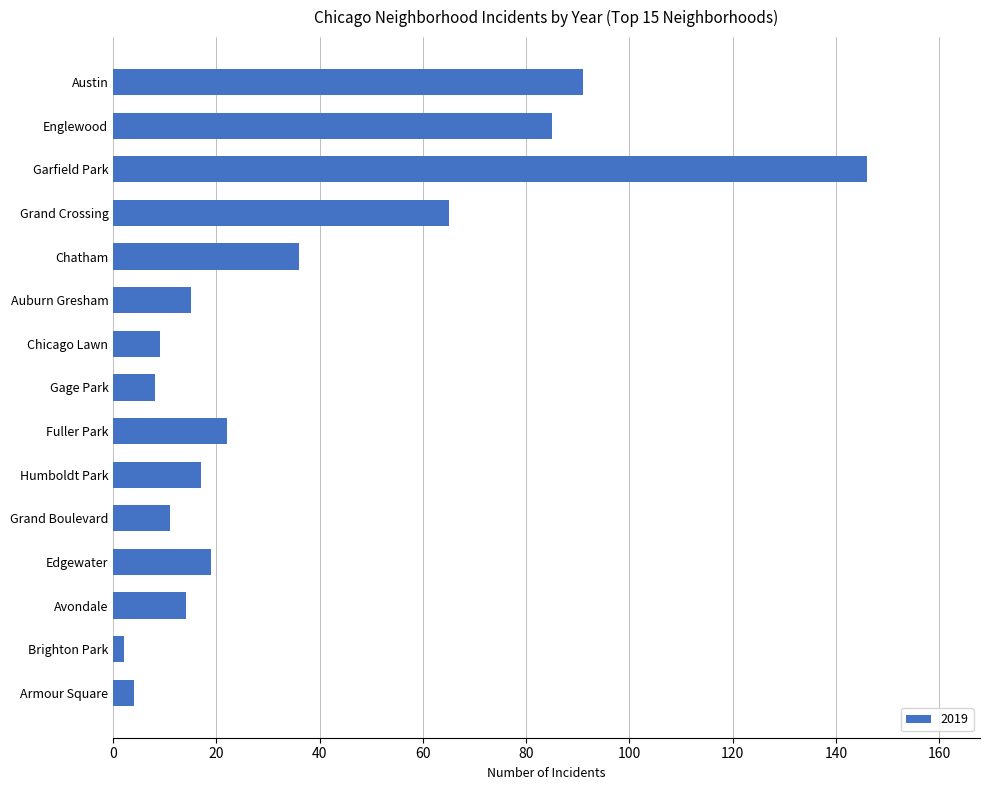

What is the difference between the values at Austin and Gage Park?

83